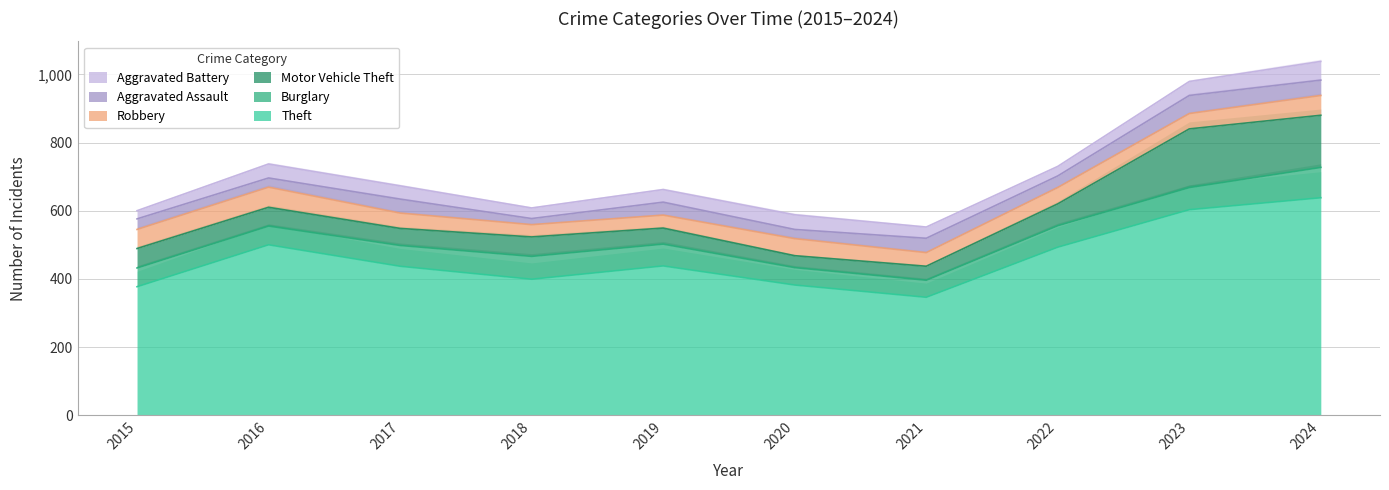

Which series has the largest range (max minus min)?

Theft